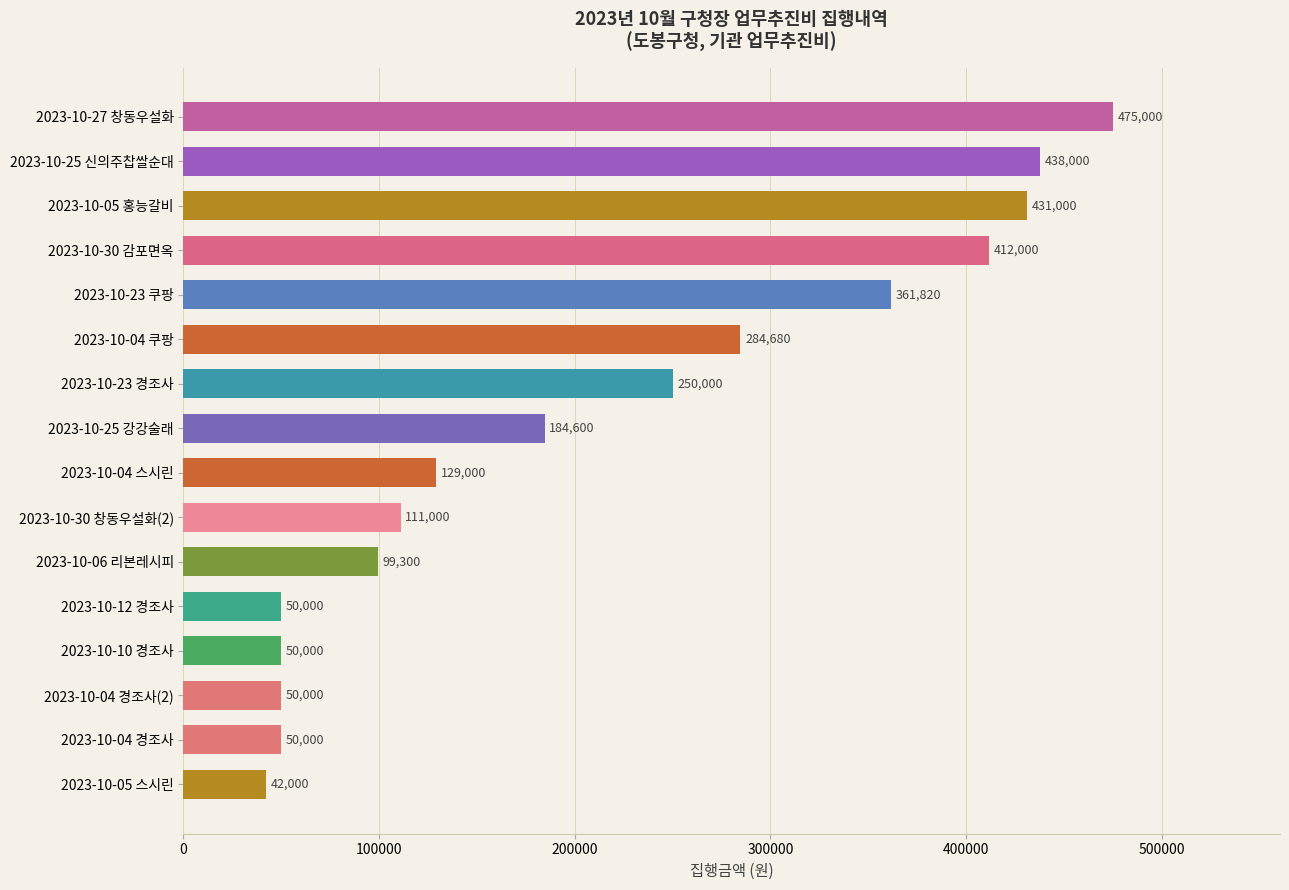

Reading top to bottom, extract all data points from this chart.

475000	438000	431000	412000	361820	284680	250000	184600	129000	111000	99300	50000	50000	50000	50000	42000